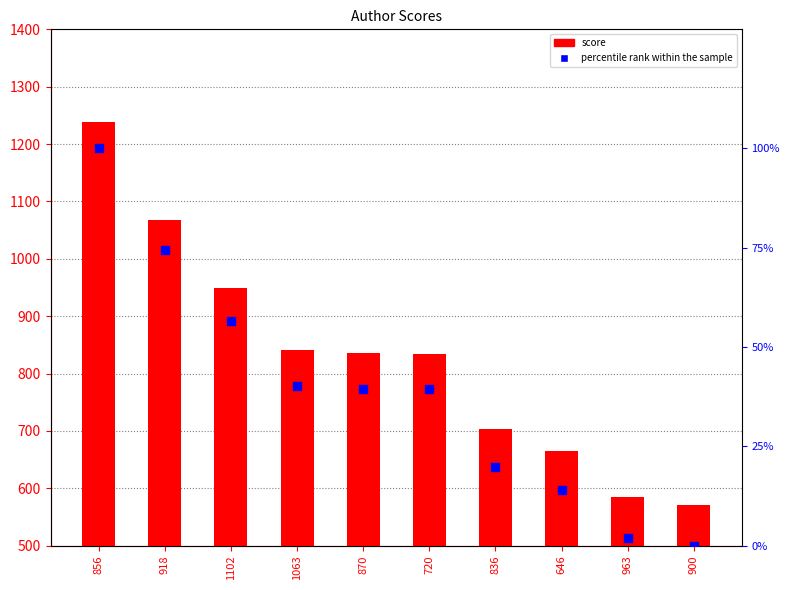

Is the value of percentile rank within the sample at 900 greater than the value of score at 918?

No